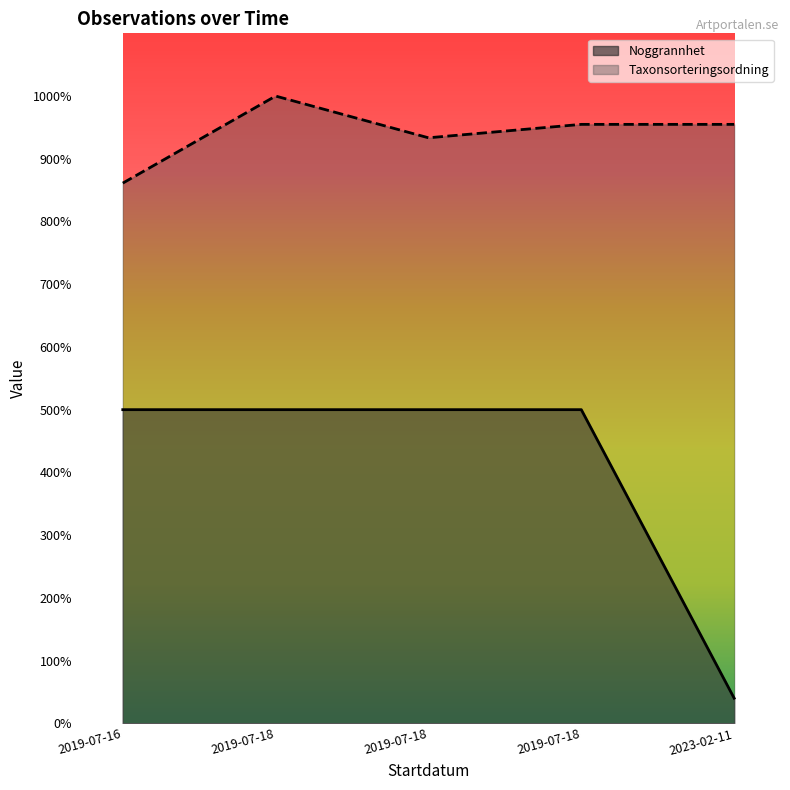

What are all the series names shown in the legend?

Noggrannhet, Taxonsorteringsordning